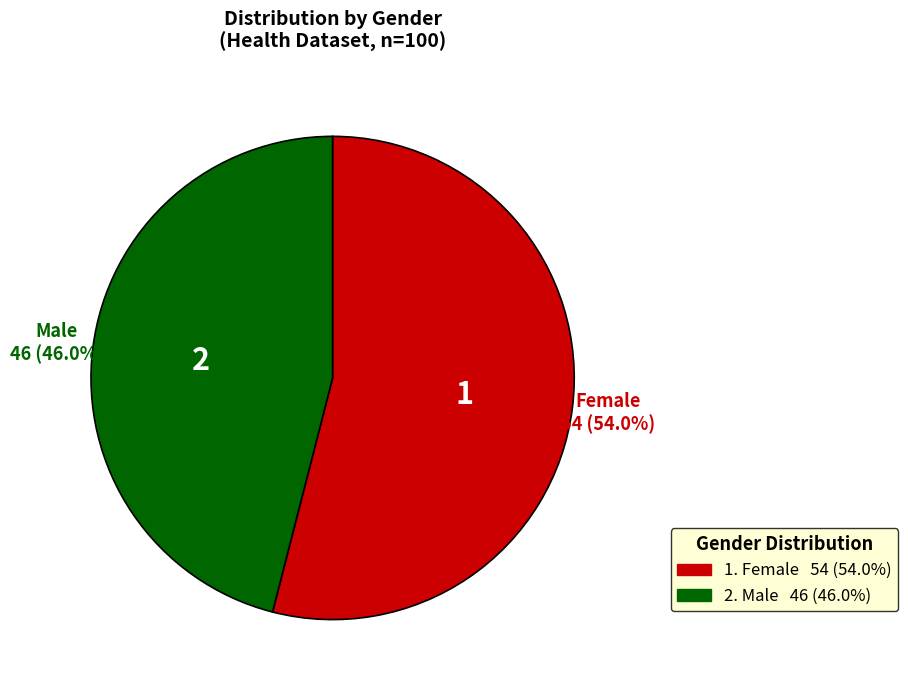

How many slices are in this pie chart?

2